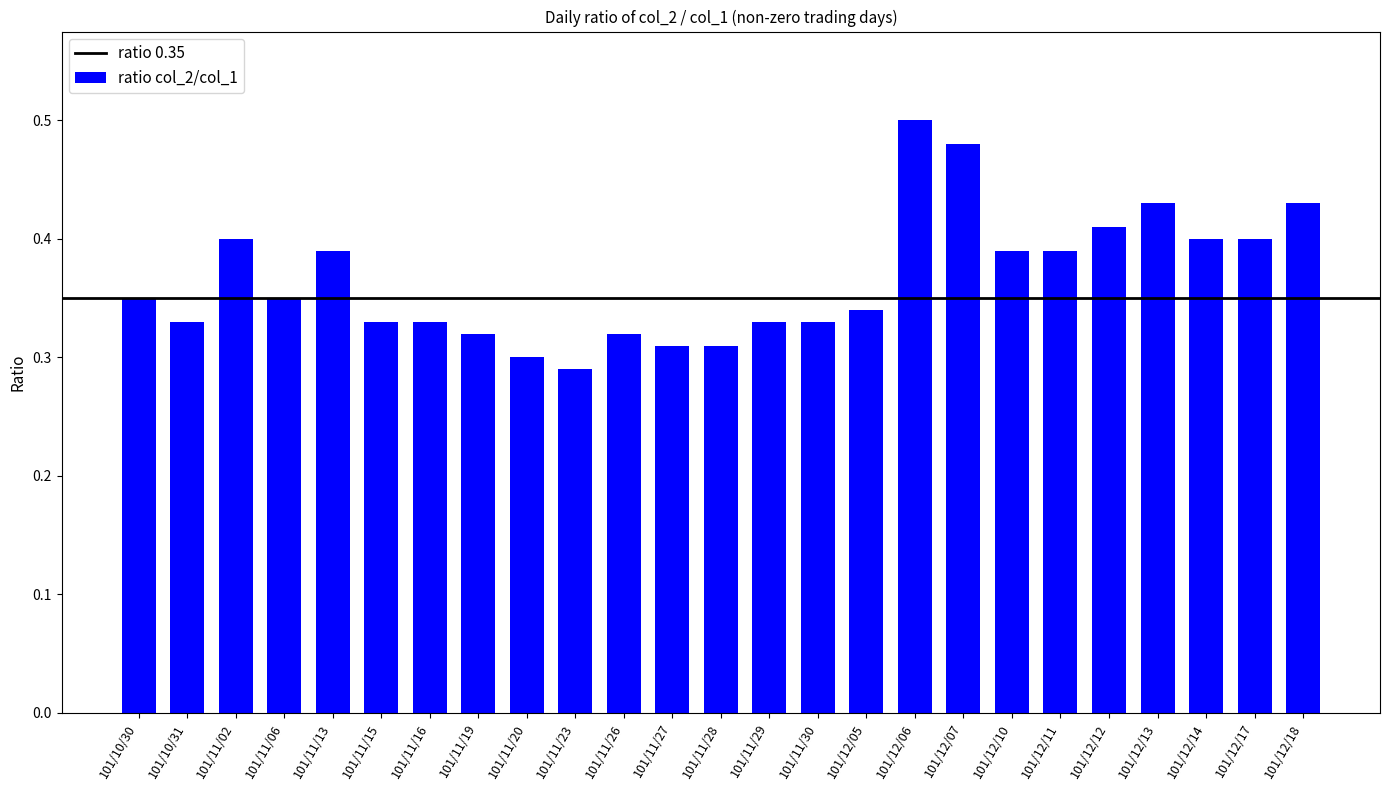

Are the bars horizontal?

No